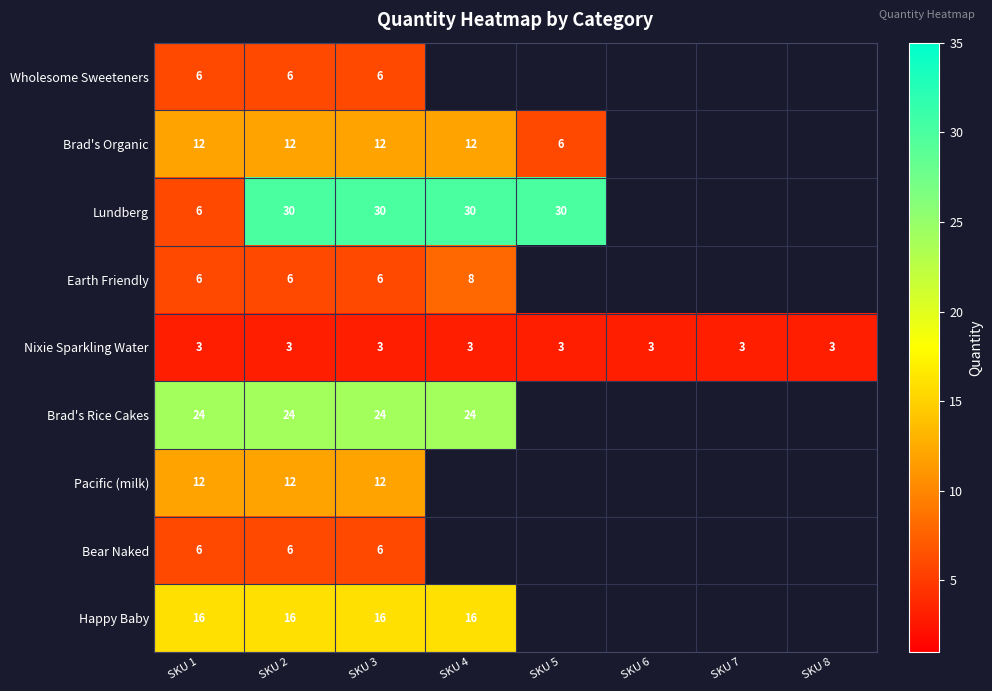

At how many categories does at least one series exceed 15?

5